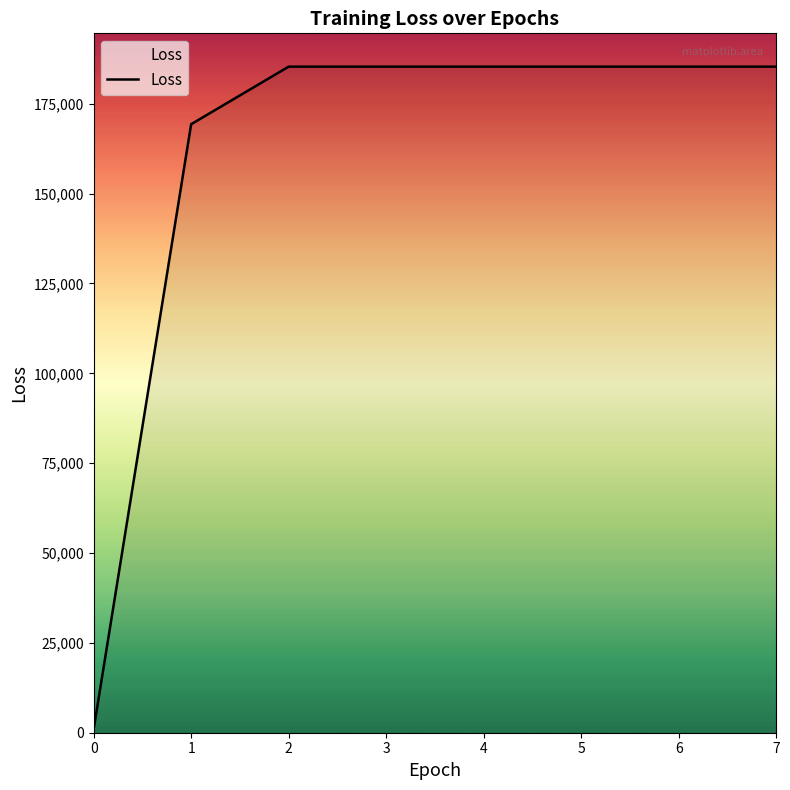

How many categories are shown in the chart?

8